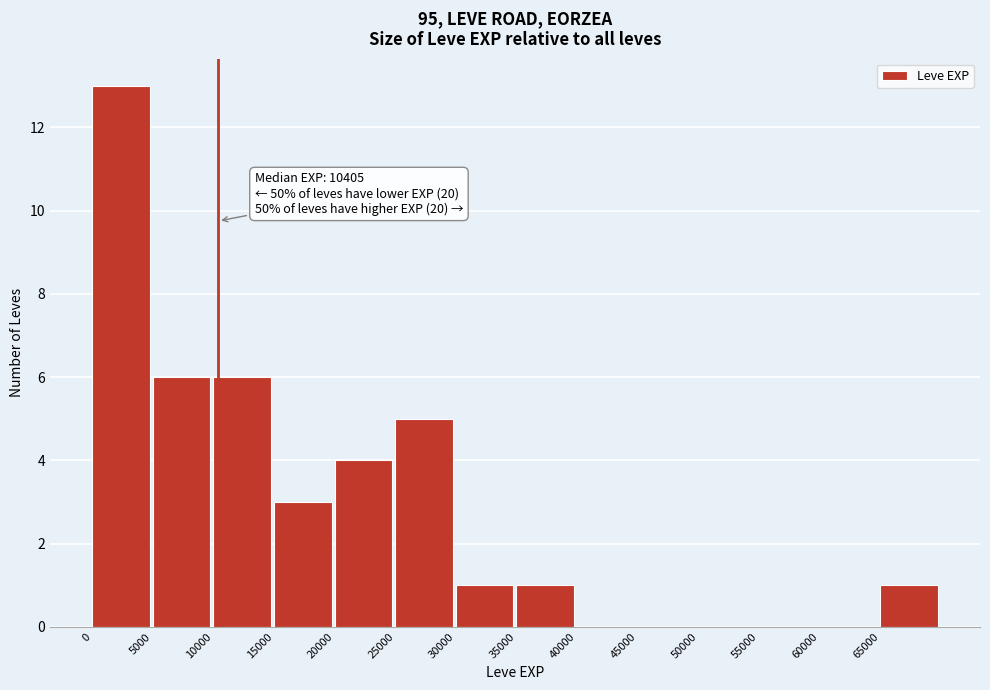

Over which range of the x-axis is the bar tallest?

0 to 5000